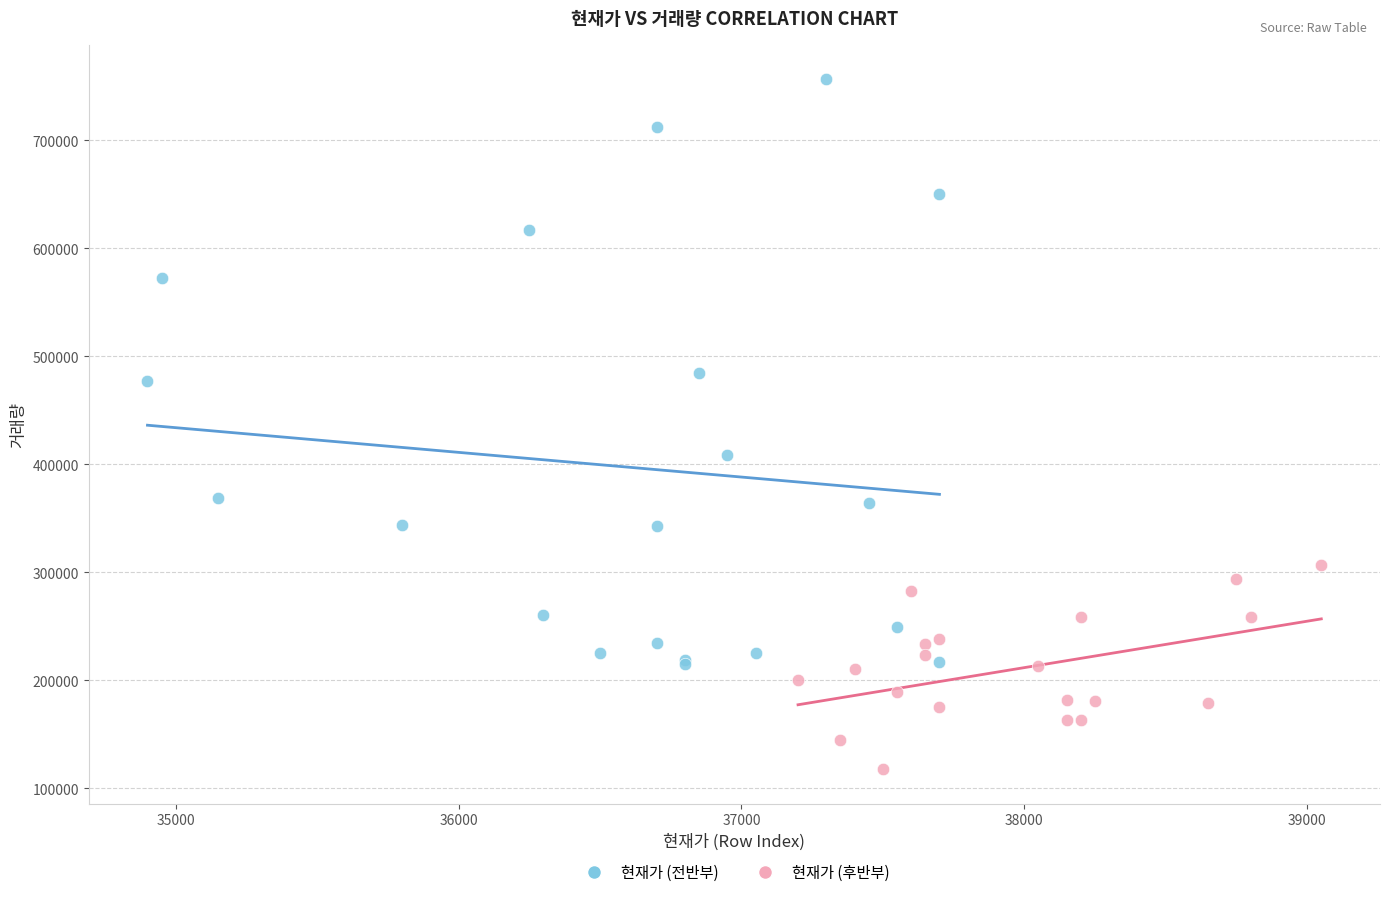

Which series has the widest spread of Y values?

현재가 (전반부)